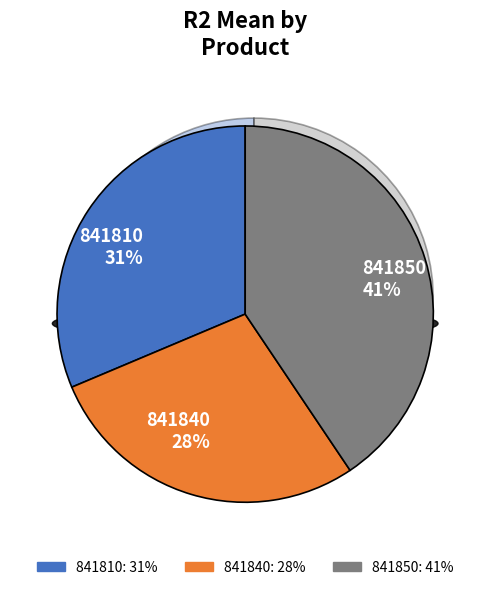

The 841810 slice represents 31% of the pie. True or false?

True